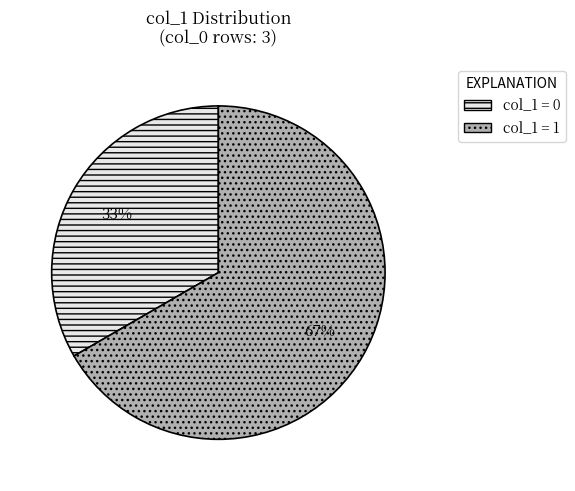

Rank the categories by value from highest to lowest.

col_1 = 1, col_1 = 0